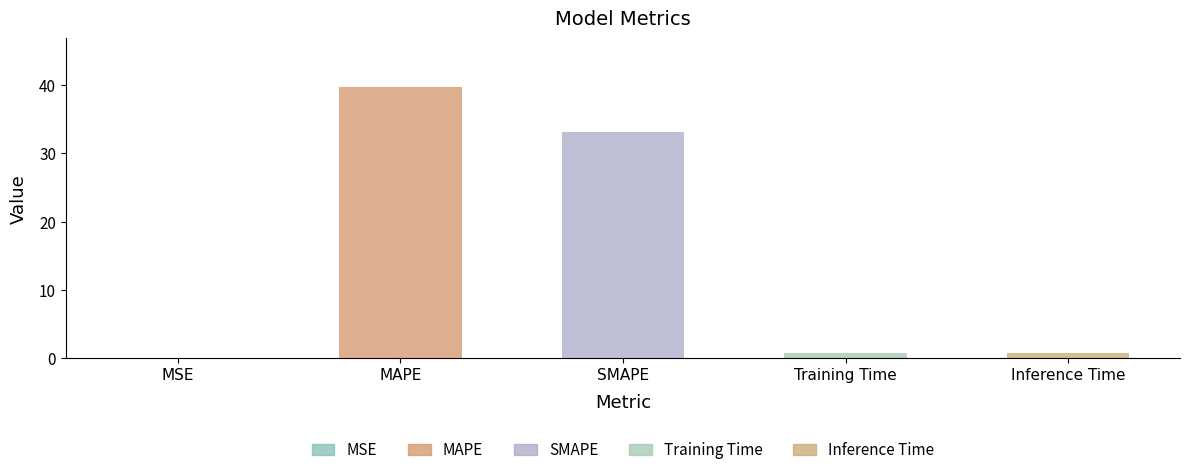

What is the sum of all values?

74.4